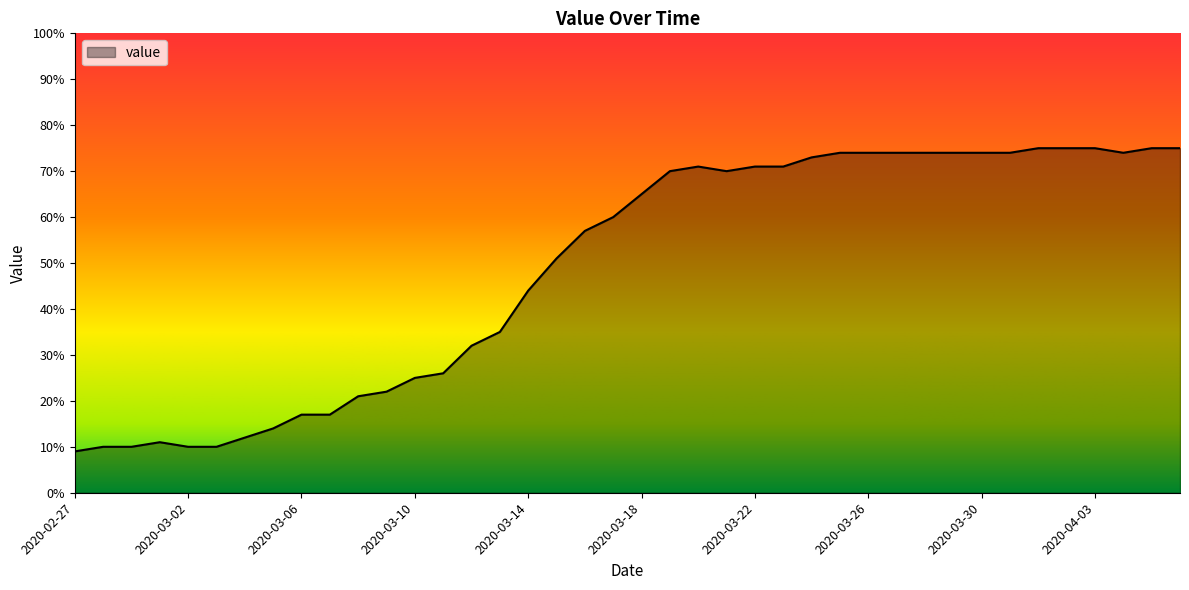

What is the smallest value displayed?

9